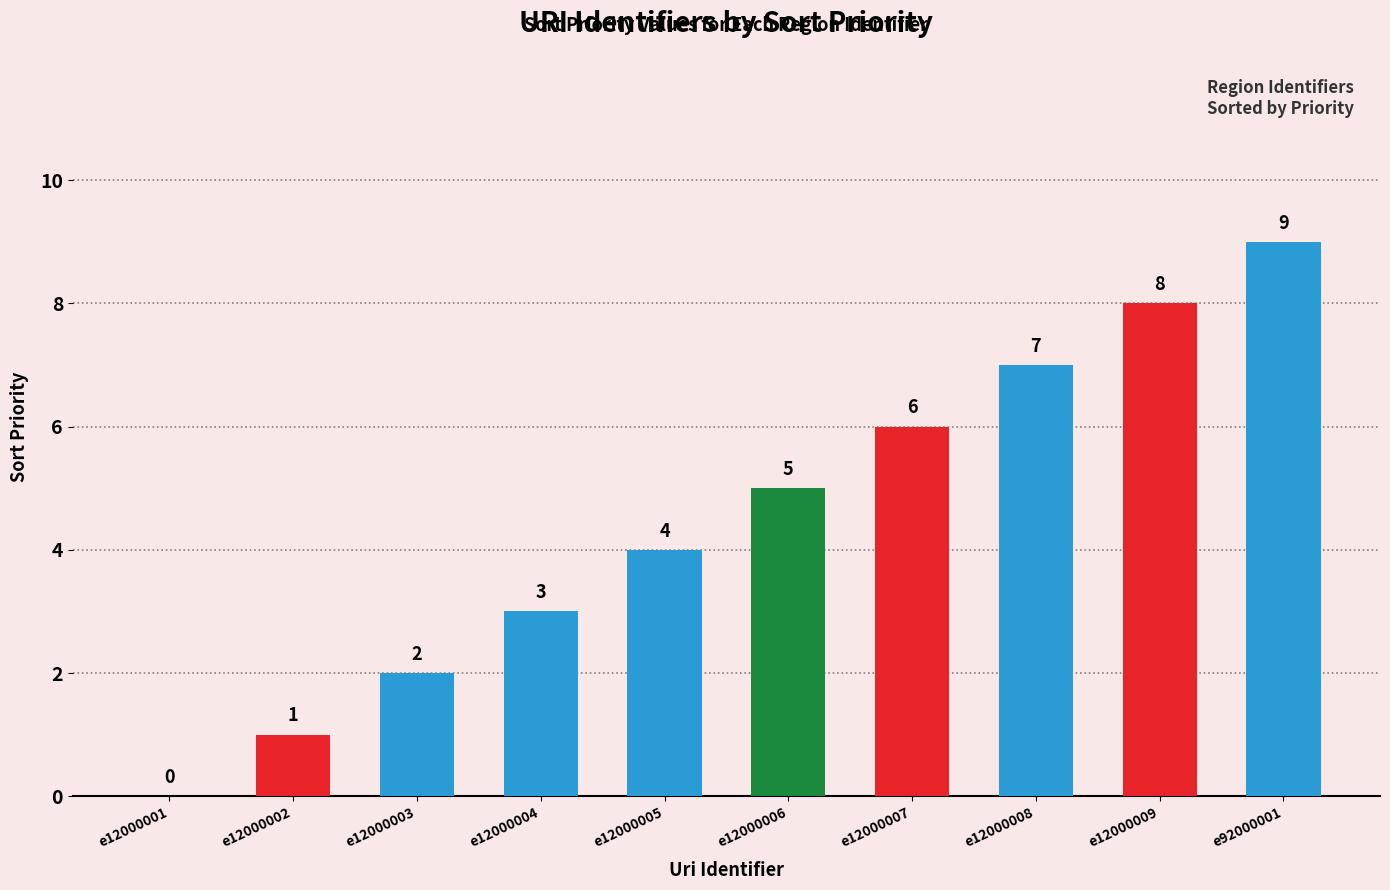

How many values are above zero?

9